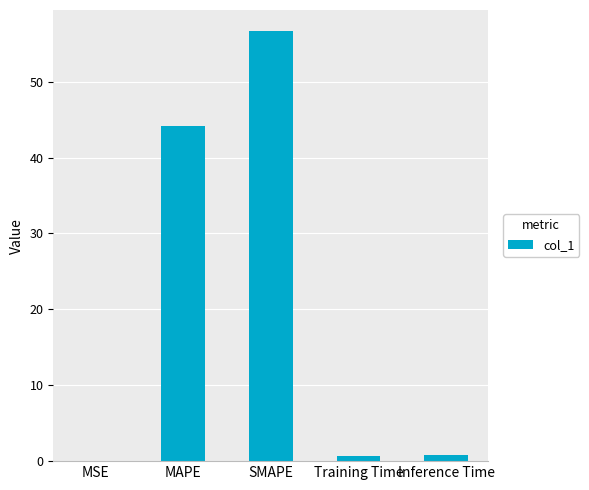

Which has a higher value, SMAPE or MSE?

SMAPE